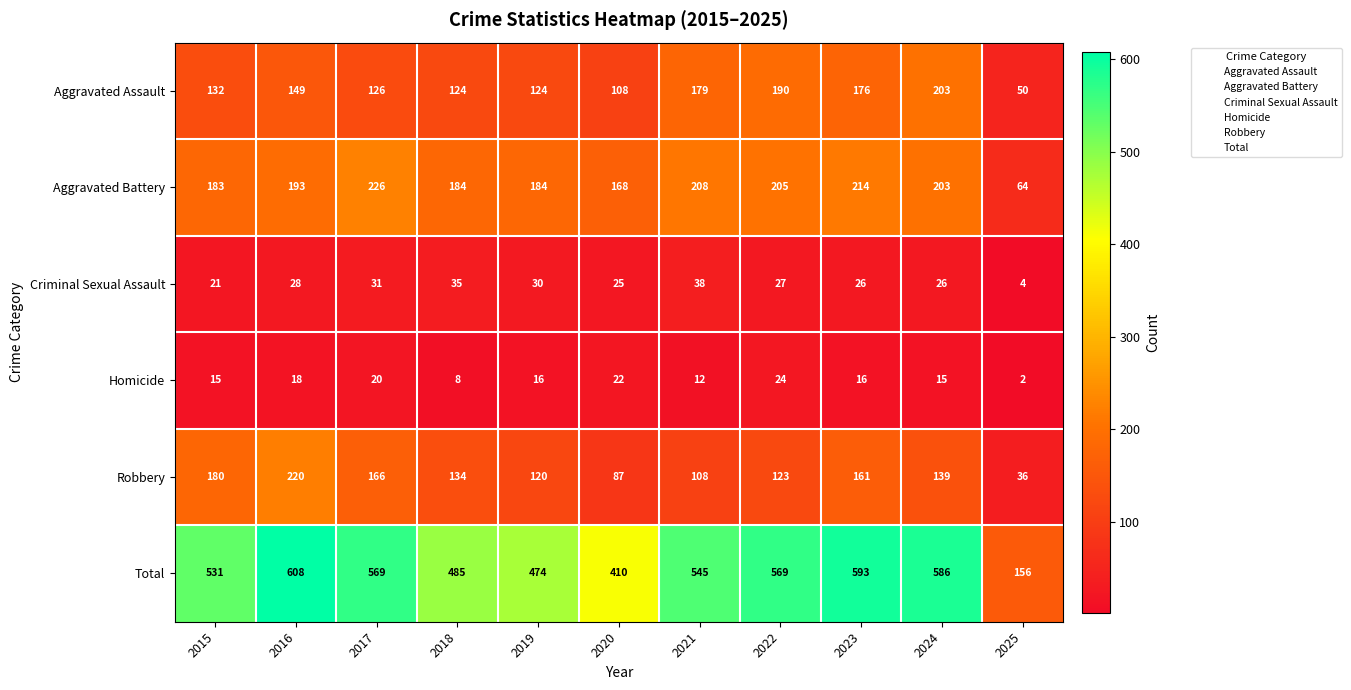

List the series in order of their peak value, lowest first.

Homicide, Criminal Sexual Assault, Aggravated Assault, Robbery, Aggravated Battery, Total